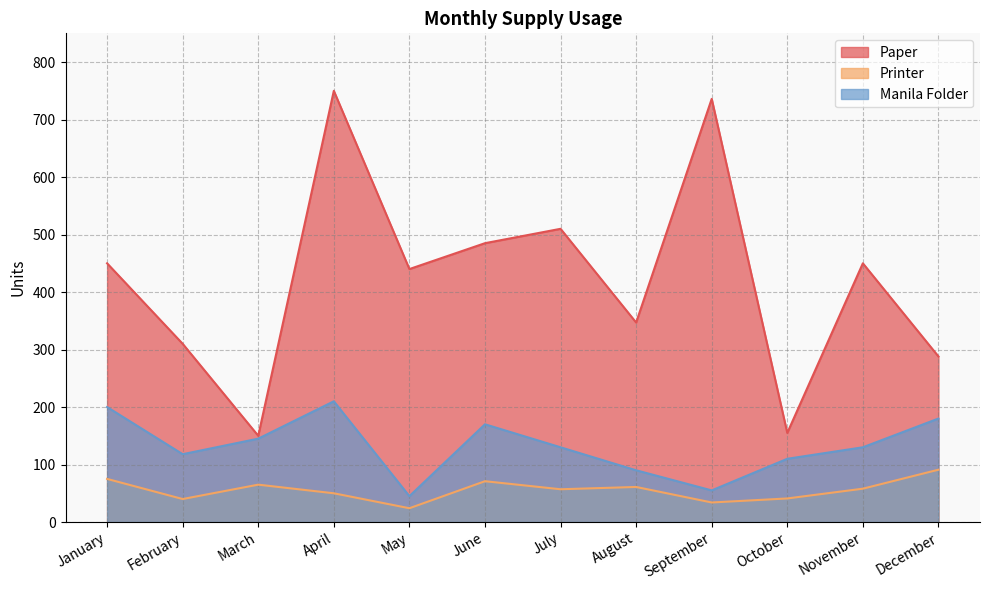

Is it true that Paper equals 268 at March?

False